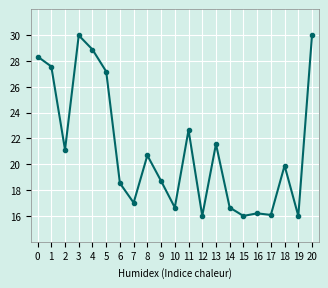

At which category does the data reach its first local valley?

2